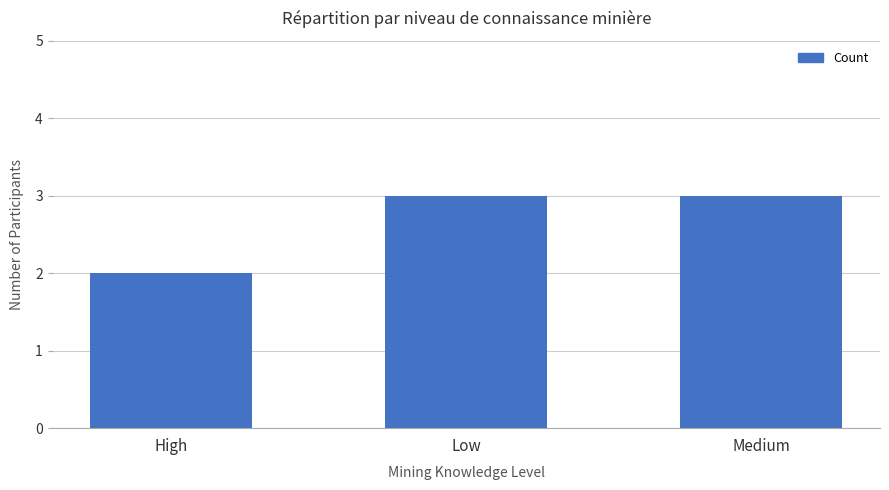

Which has a higher value, Medium or High?

Medium